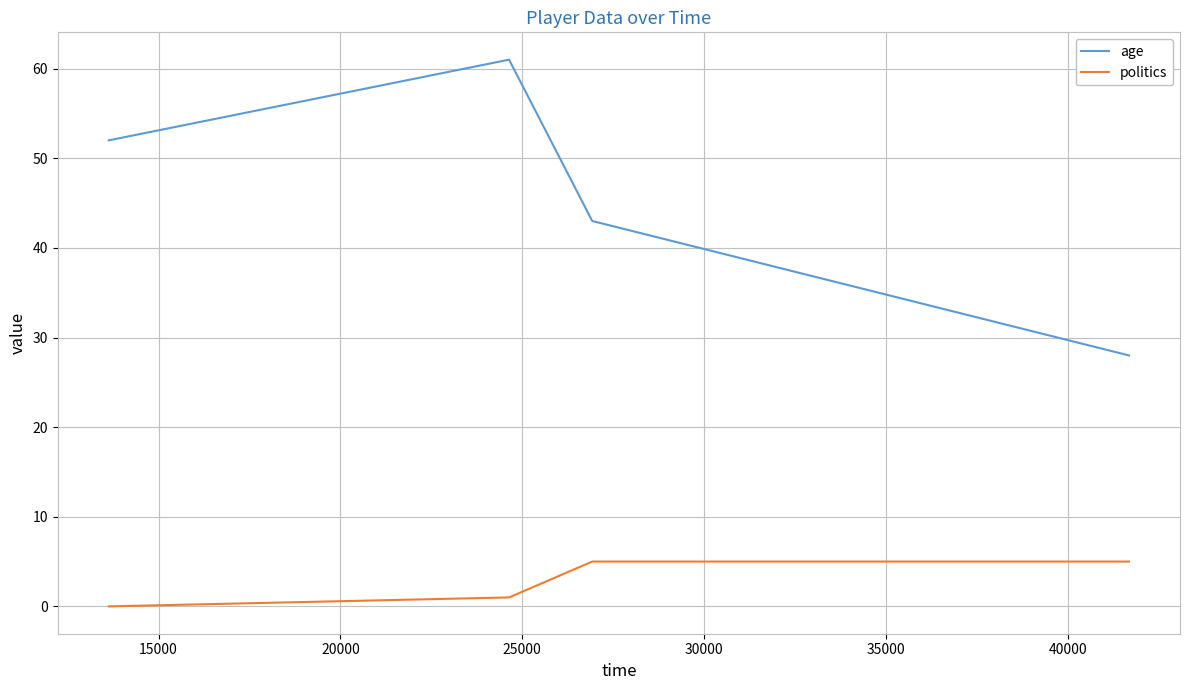

True or false: politics and age cross at least once.

False